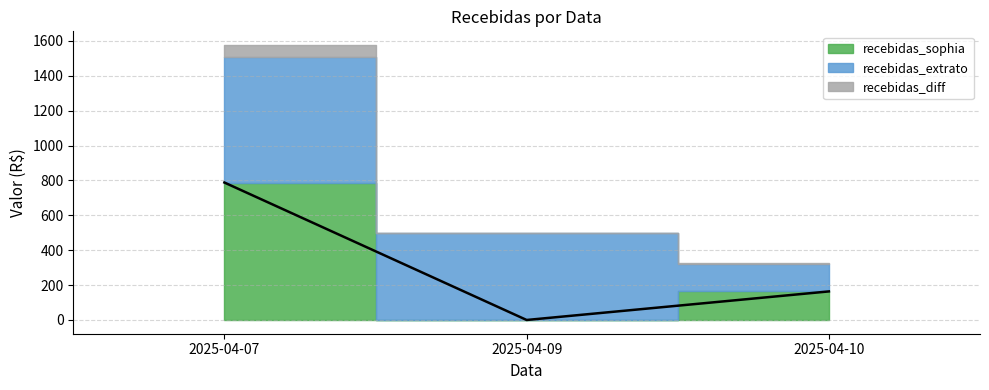

What is the difference between the maximum and minimum values in the recebidas_sophia series?

788.1